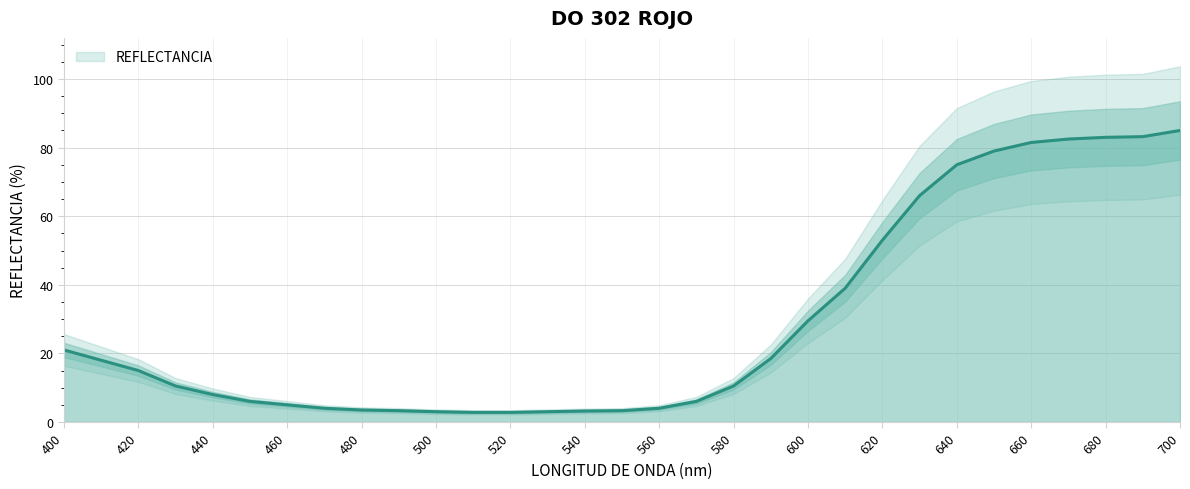

What is the value of the 28th point from the left?

82.5